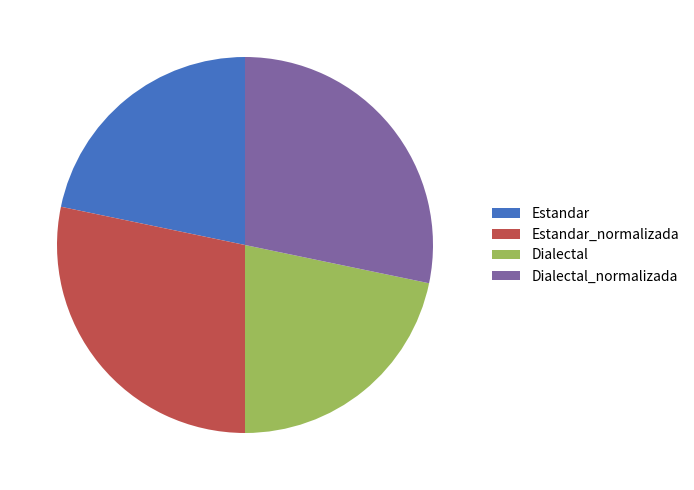

Is Dialectal the majority of the pie?

No